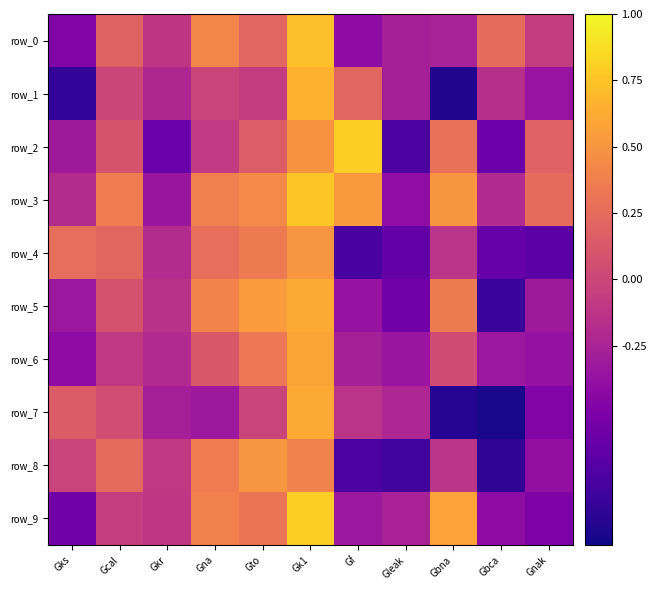

Which series has the widest spread of values?

row_1